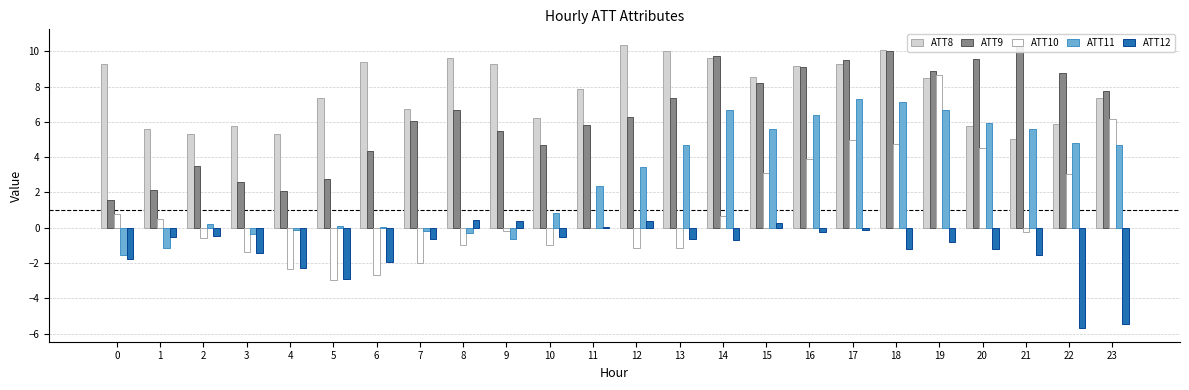

Does the chart contain any negative values?

Yes